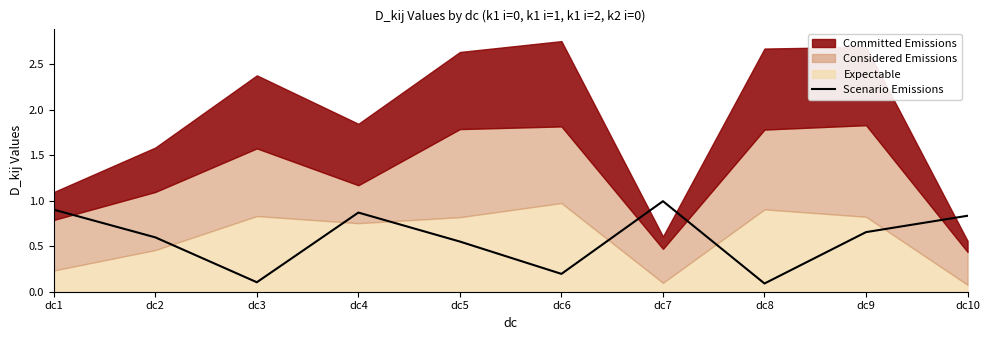

Which category has the highest value in the Scenario Emissions series?

dc7